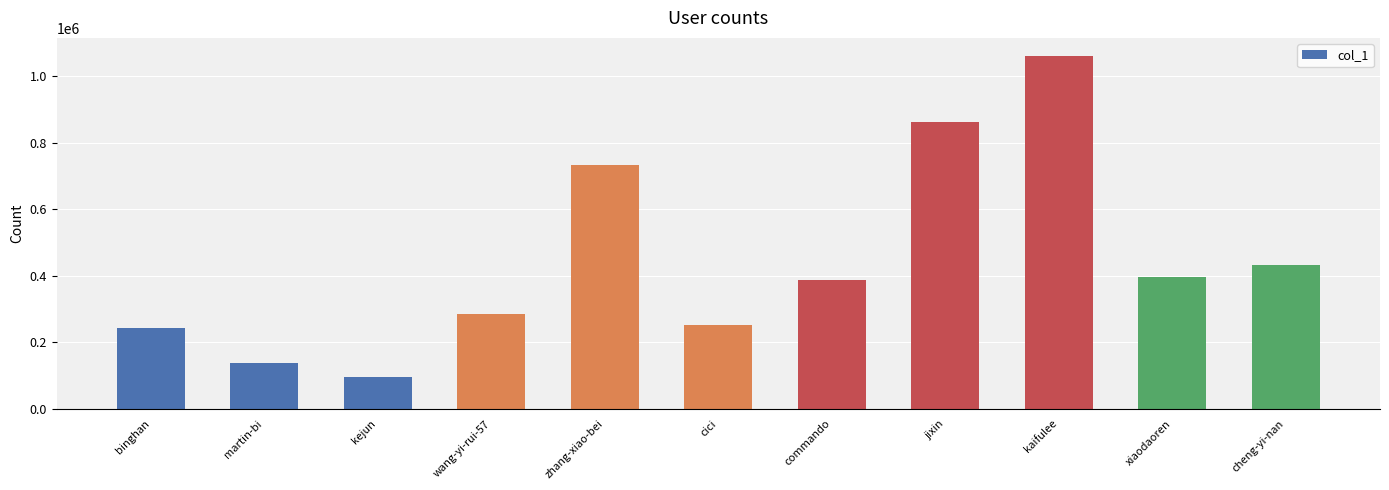

Between martin-bi and kaifulee, which is larger?

kaifulee